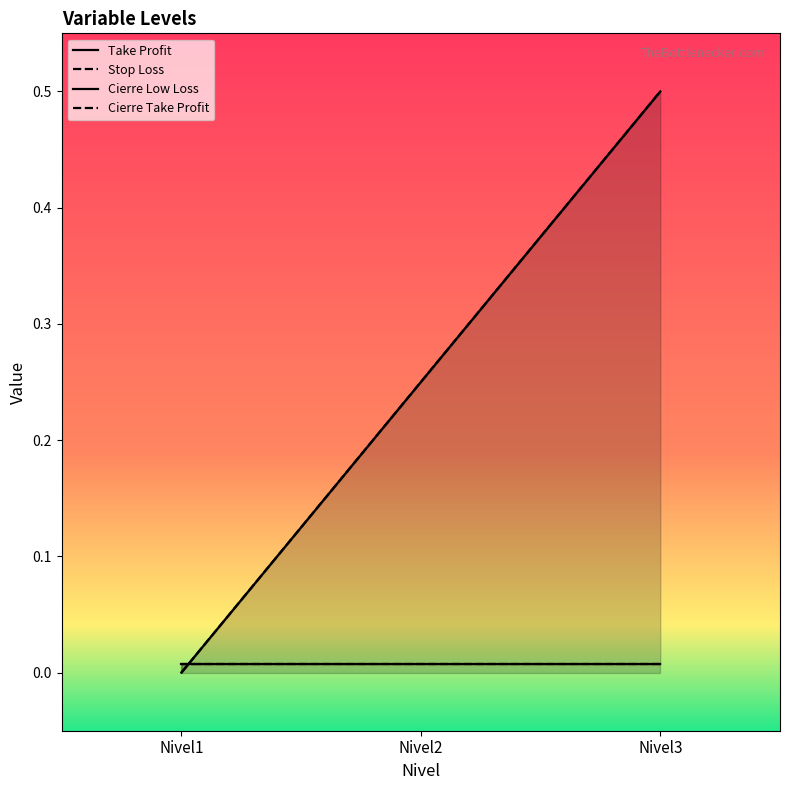

Is the value of Cierre Low Loss at Nivel2 greater than the value of Cierre Take Profit at Nivel2?

No